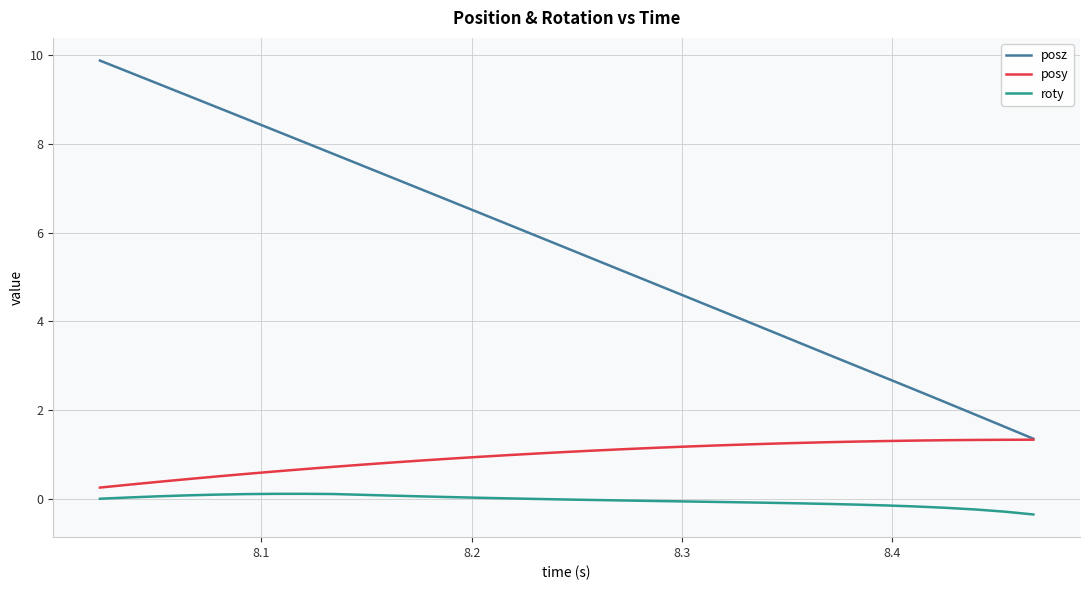

Rank the series by their average value, from lowest to highest.

roty, posy, posz